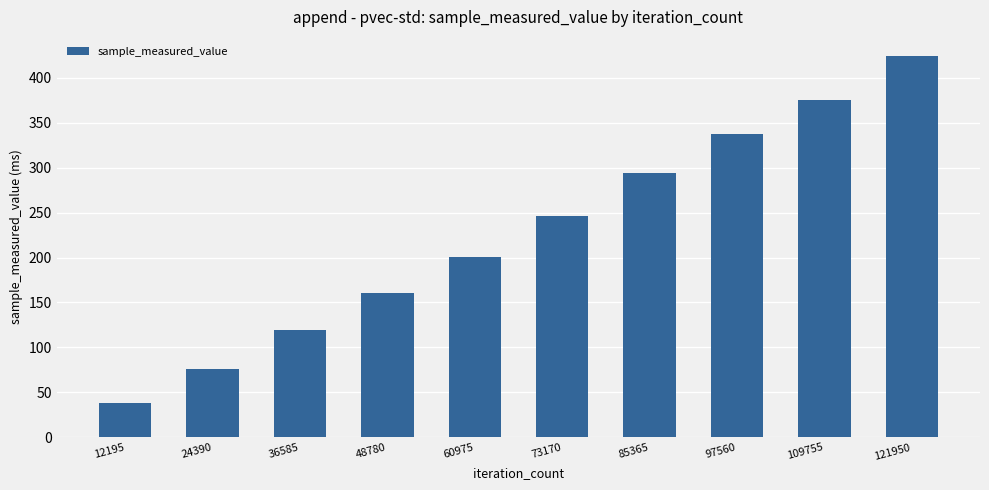

What is the value of the 4th bar from the left?

160.5